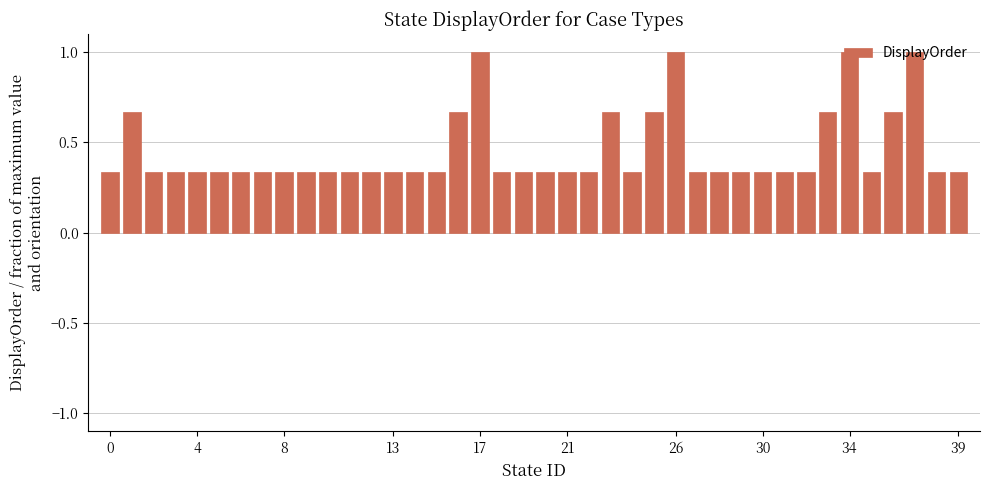

Count the values in the range 0 to 1.

40